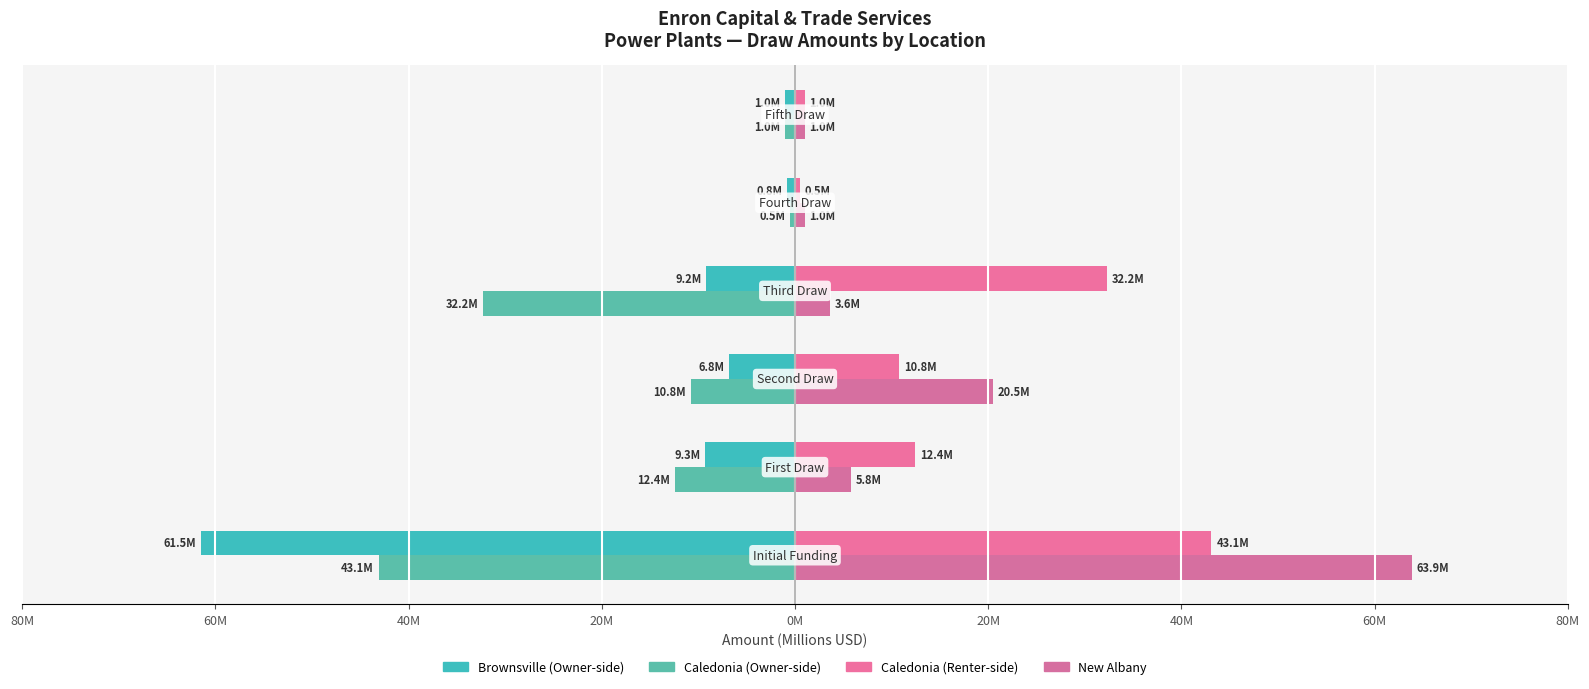

Reading left to right, transcribe all the data shown in this chart.

Brownsville: 80M=-61.5	60M=-9.3	40M=-6.8	20M=-9.2	0M=-0.8	20M=-1.0
Caledonia: 80M=-43.1	60M=-12.4	40M=-10.8	20M=-32.2	0M=-0.5	20M=-1.0
Caledonia (right): 80M=43.1	60M=12.4	40M=10.8	20M=32.2	0M=0.5	20M=1.0
New Albany: 80M=63.9	60M=5.8	40M=20.5	20M=3.6	0M=1.0	20M=1.0